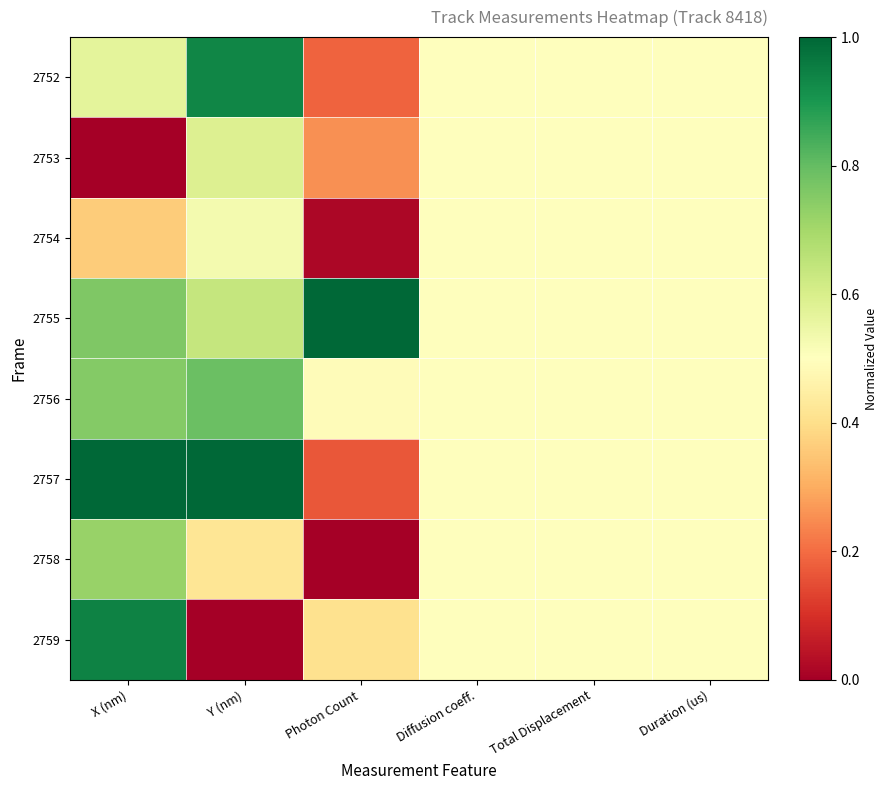

What is the total value across all series at Duration (us)?

4.0